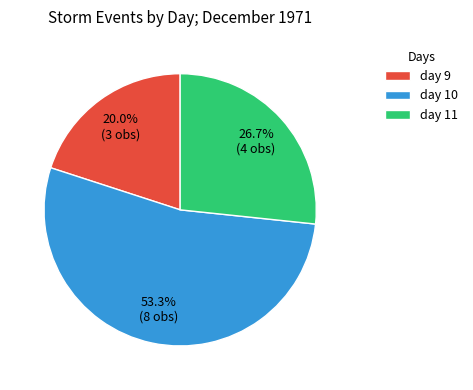

Which has a higher value, day 9 or day 11?

day 11